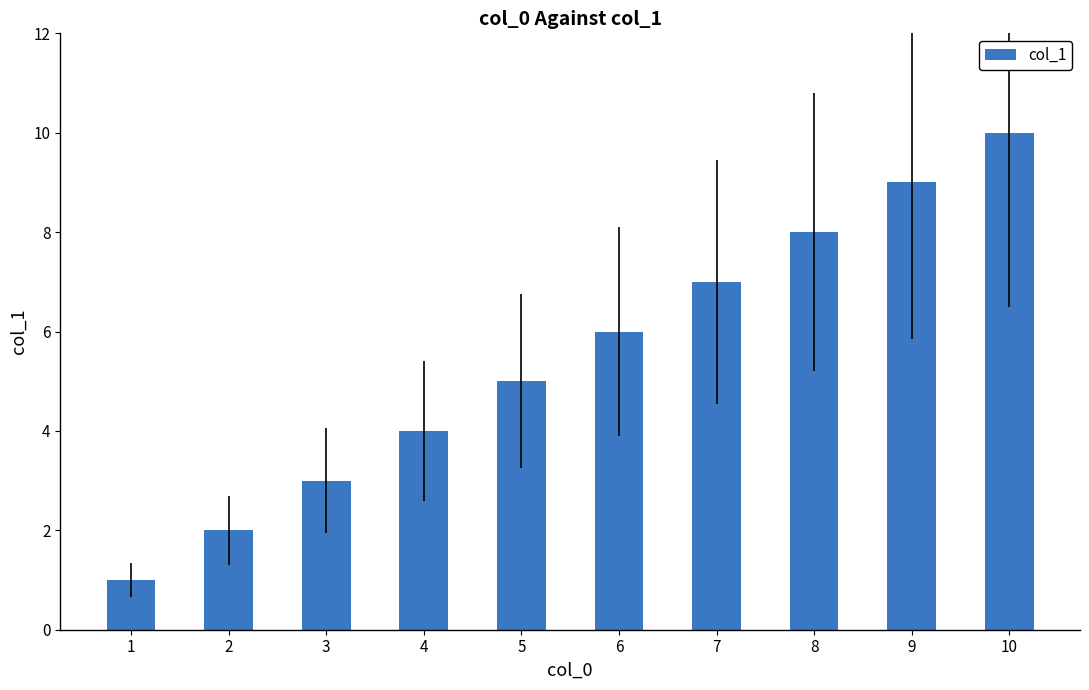

Where is the data nearest to the value 5?

5